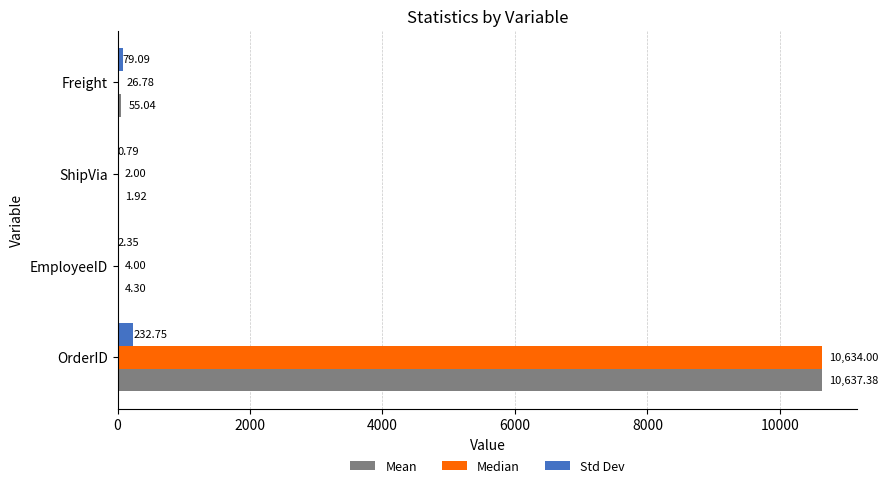

What is the total value across all series at EmployeeID?

10.7